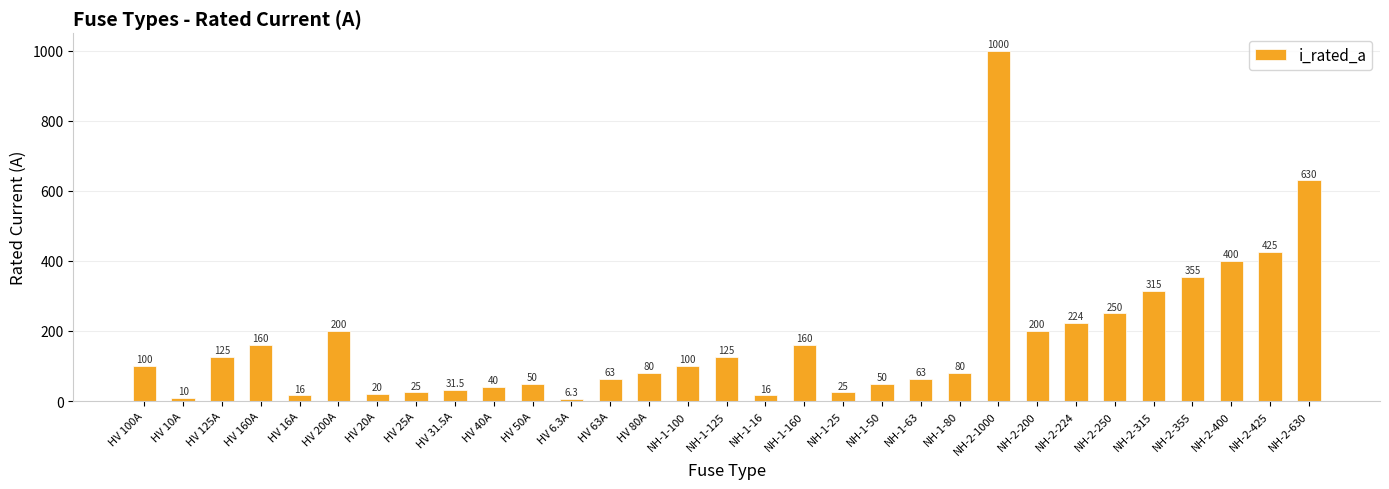

What is the difference between the values at HV 16A and NH-2-250?

234.0